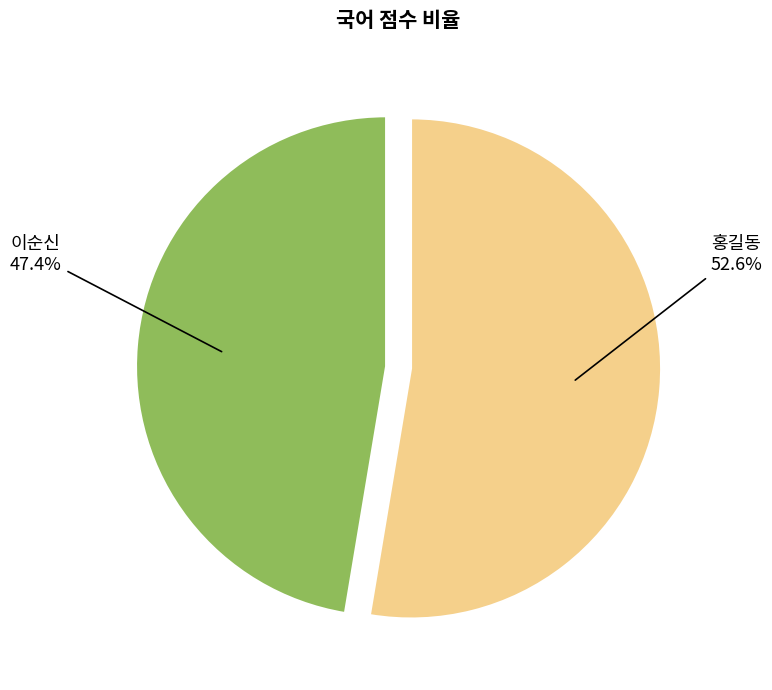

The 홍길동 slice represents 58% of the pie. True or false?

False